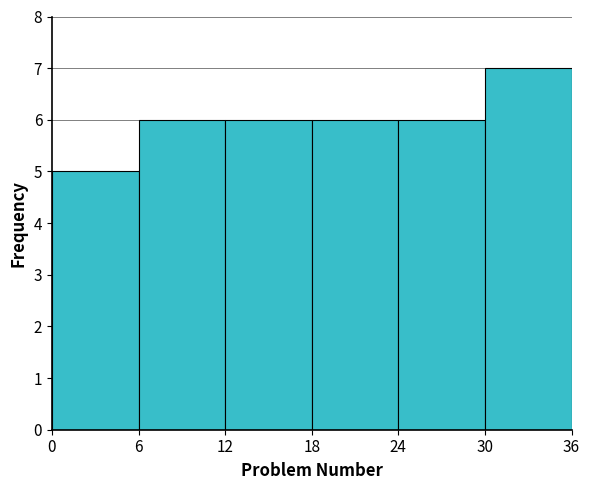

How tall is the bar that spans 12 to 18 on the x-axis? The values are not printed on the chart, so give them approximately, as read against the axis.

6